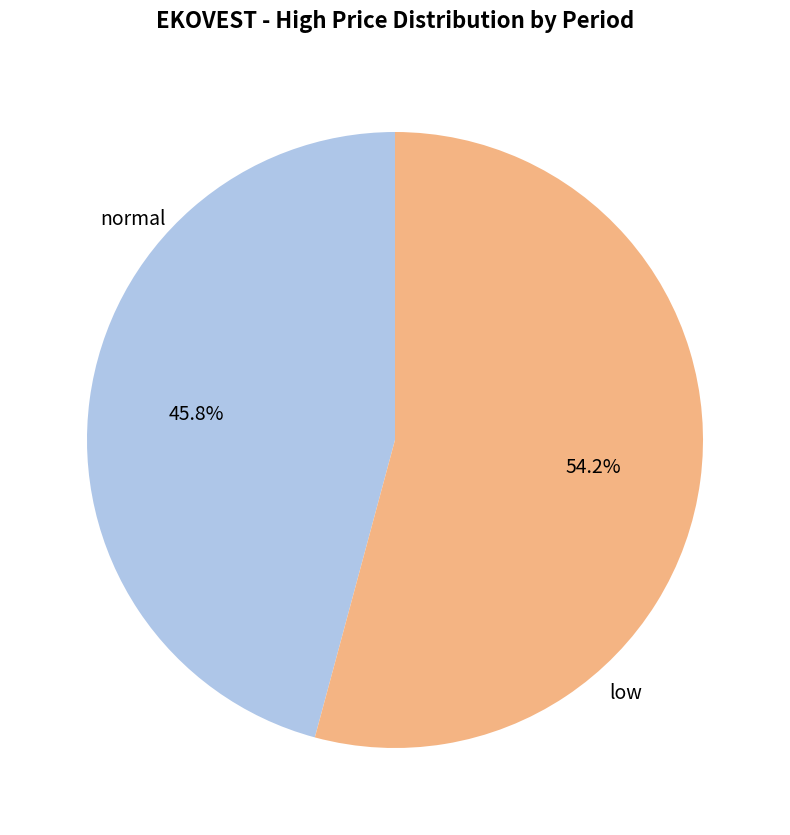

Is there any slice that represents more than half of the pie?

Yes